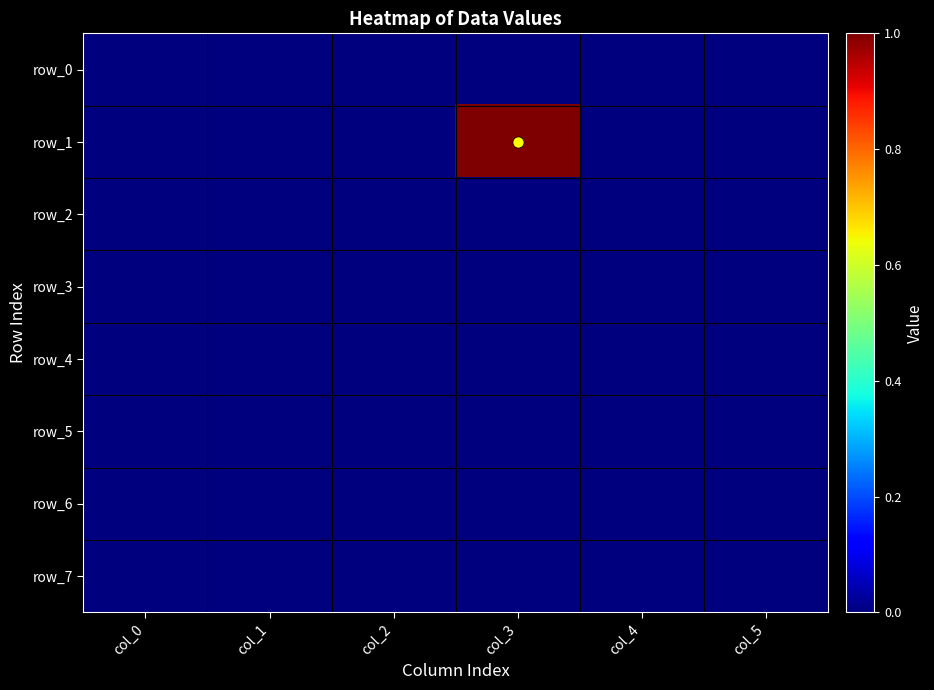

At col_0, list the series in order from largest to smallest.

row_0, row_1, row_2, row_3, row_4, row_5, row_6, row_7